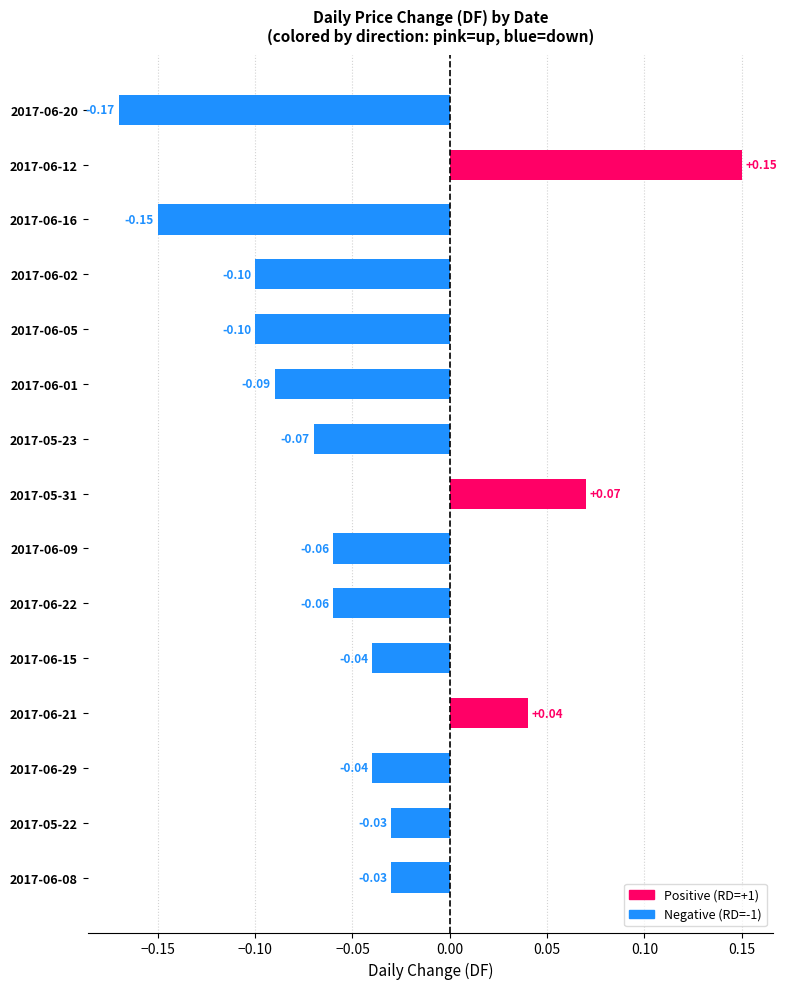

How many values are above zero?

3